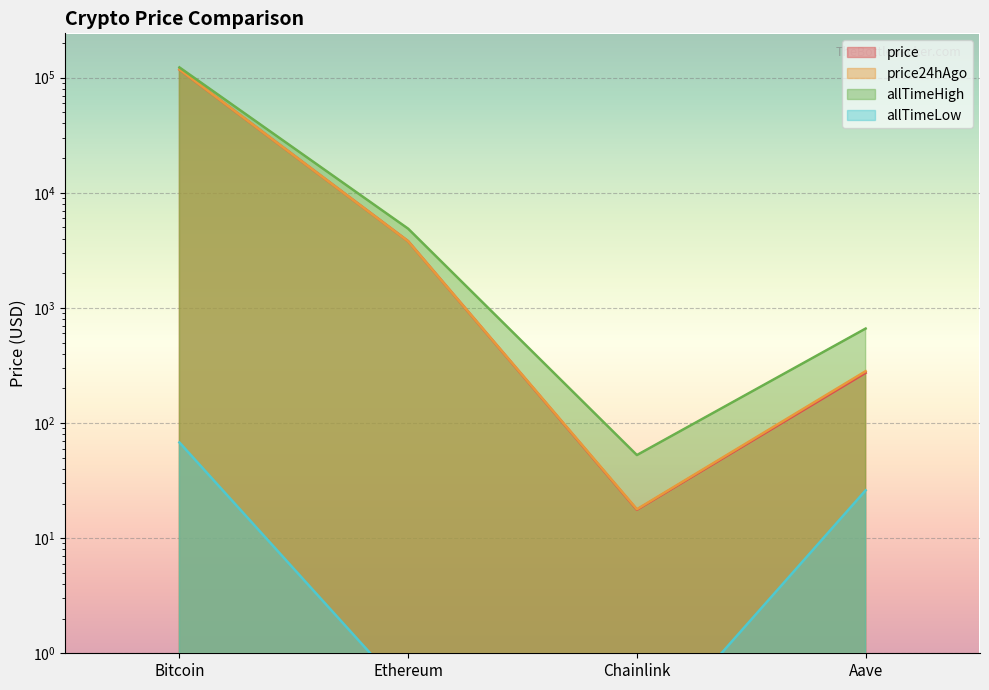

After their last crossing, which series has the higher values: price or price24hAgo?

price24hAgo